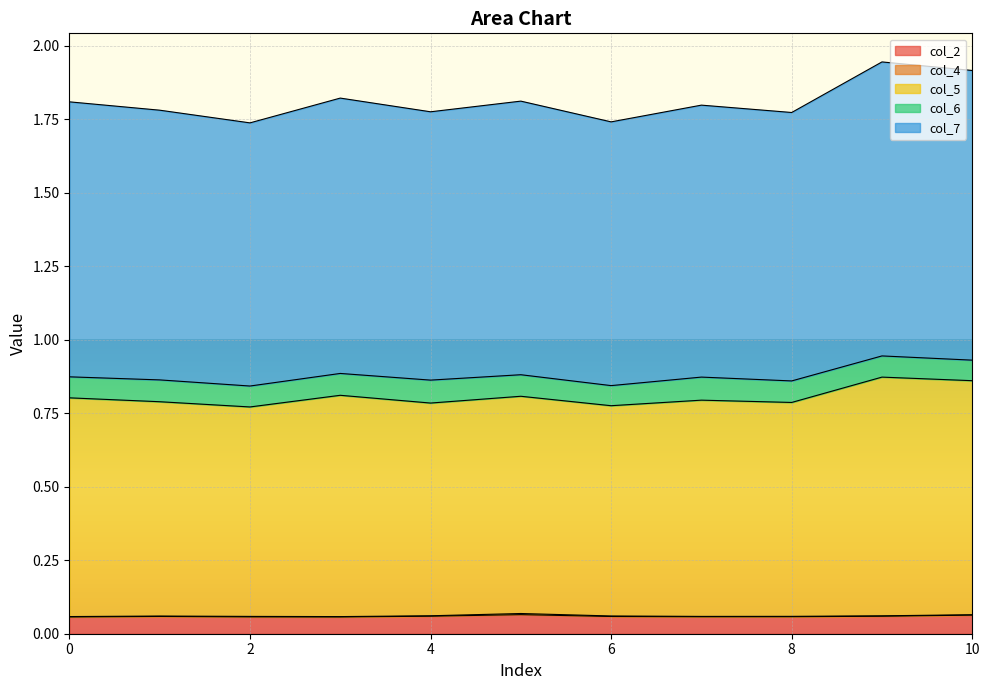

Does the chart display data point markers on the line(s)?

No